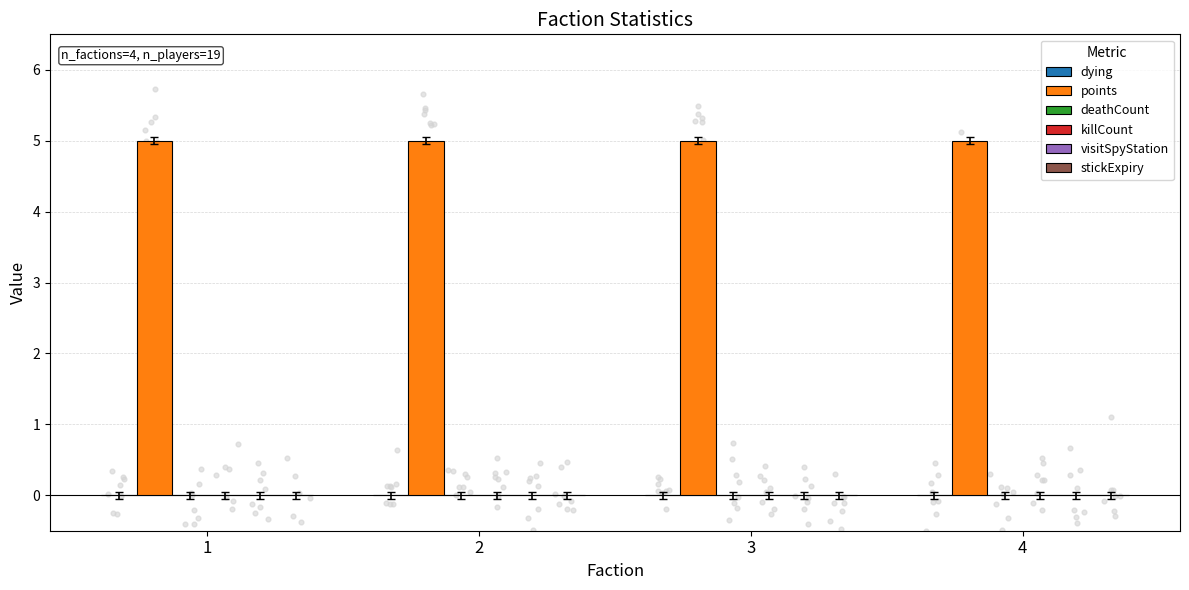

What are all the series names shown in the legend?

dying, points, deathCount, killCount, visitSpyStation, stickExpiry